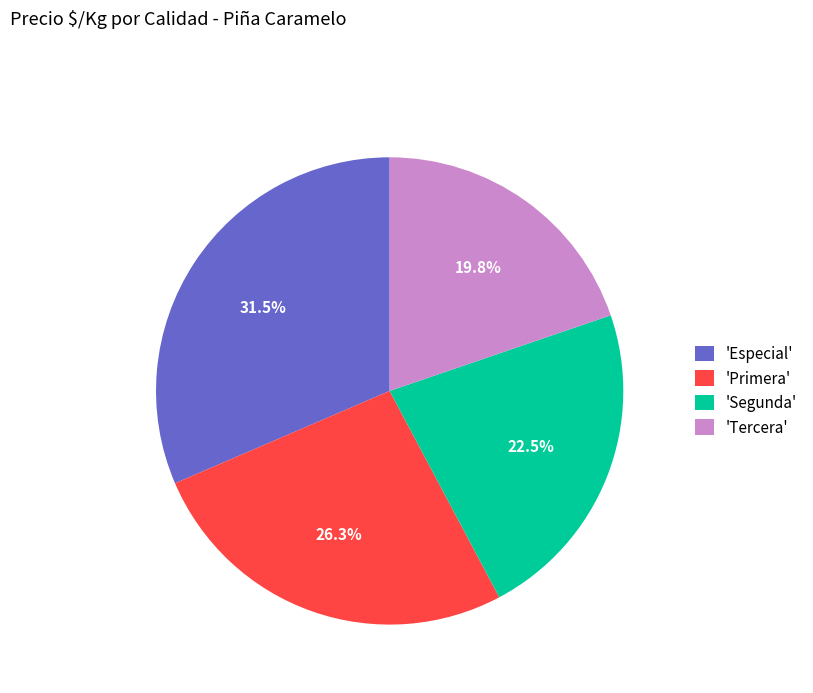

How many slices are in this pie chart?

4